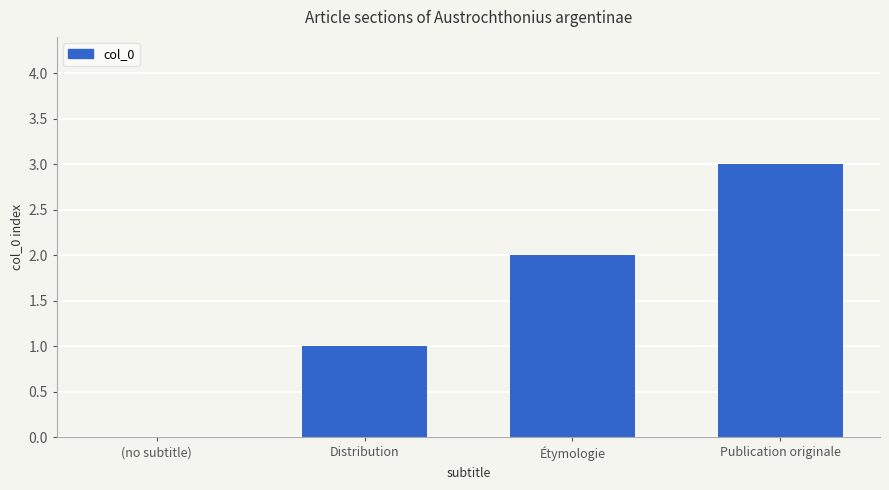

What is the sum of all values?

6